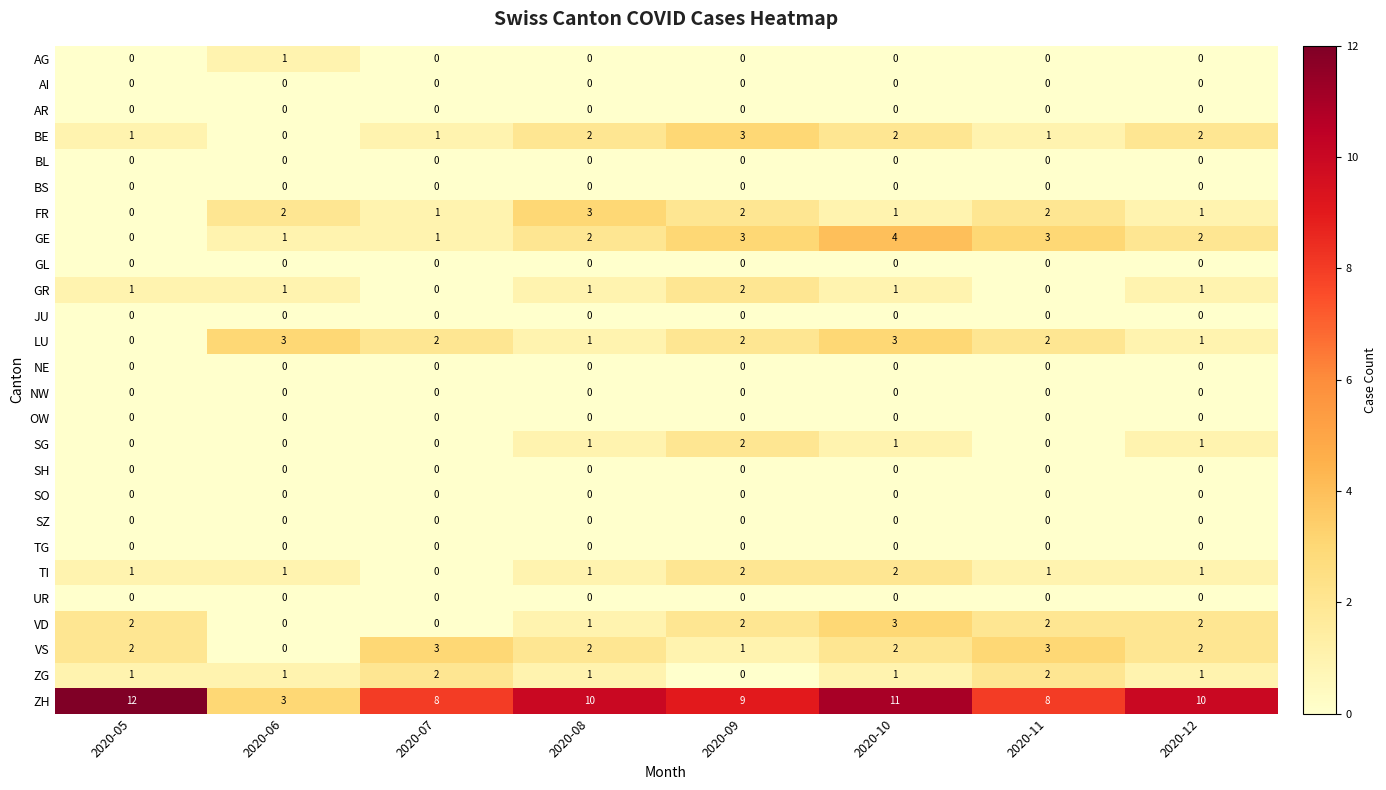

What is the difference between the maximum and second lowest values in the VD series?

3